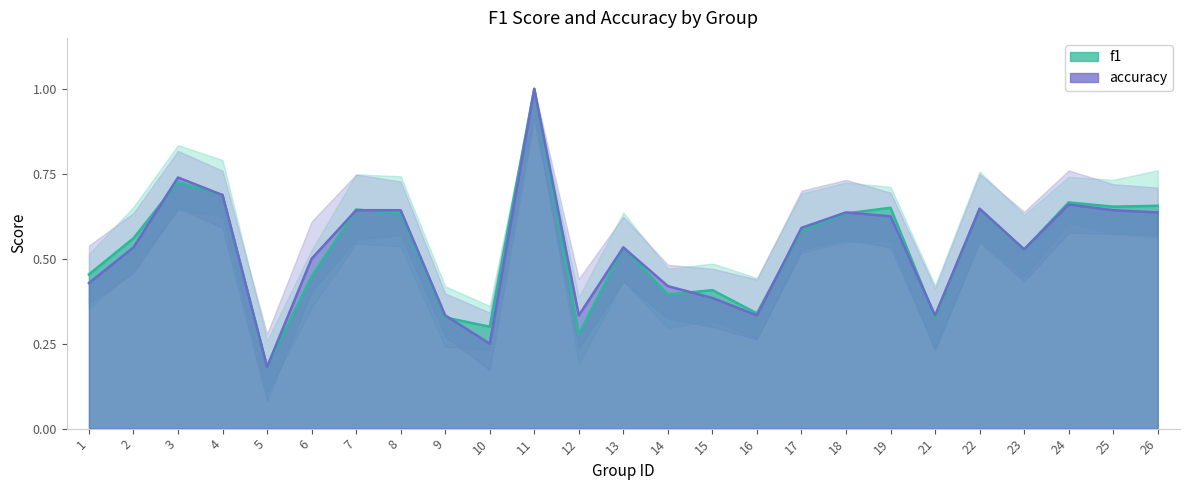

What is the minimum value for f1?

0.2